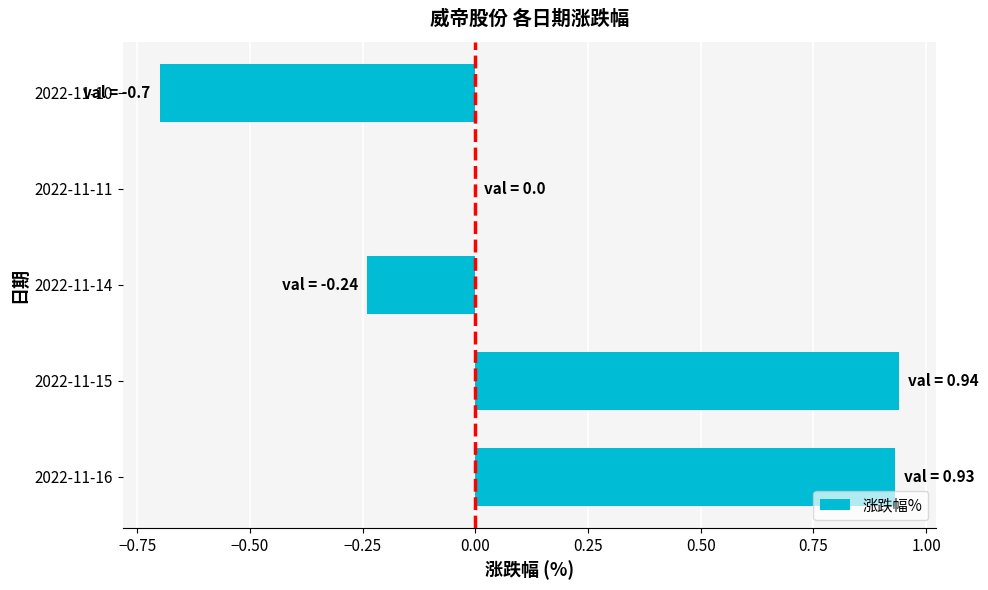

How many series are shown in this chart?

1